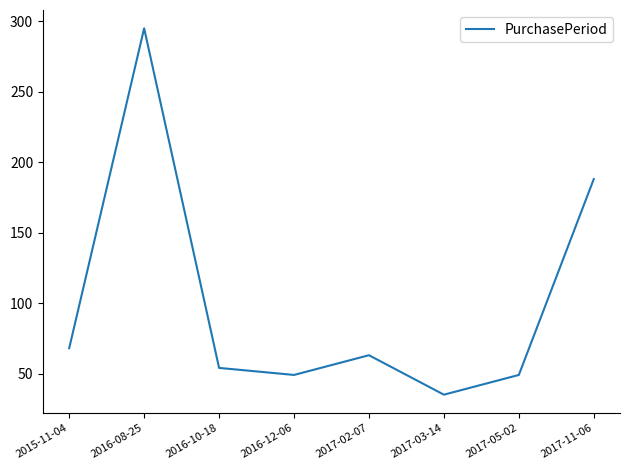

Where does the data first go above 63?

2015-11-04